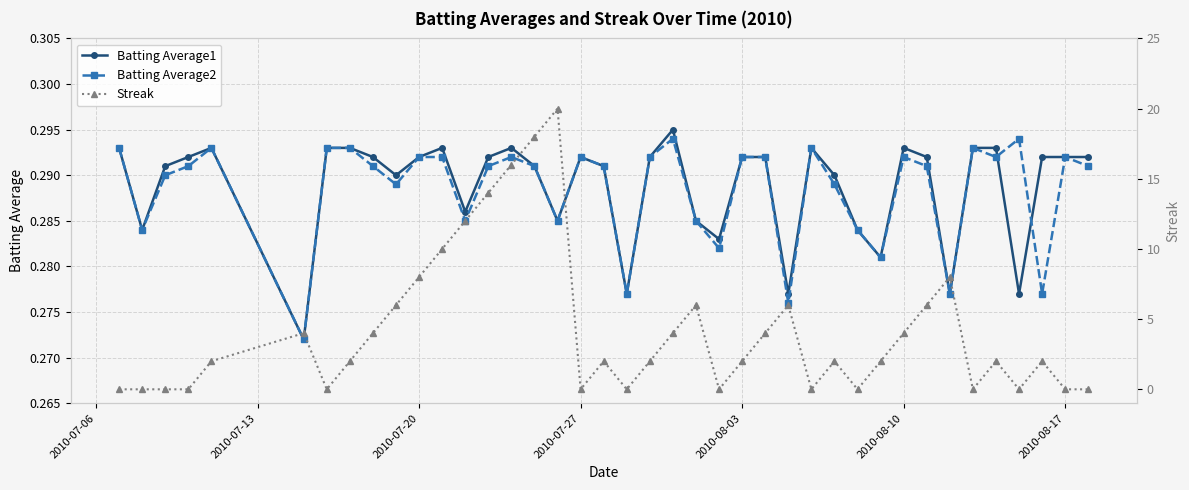

Count the Batting Average1 values in the range 0 to 1.

40